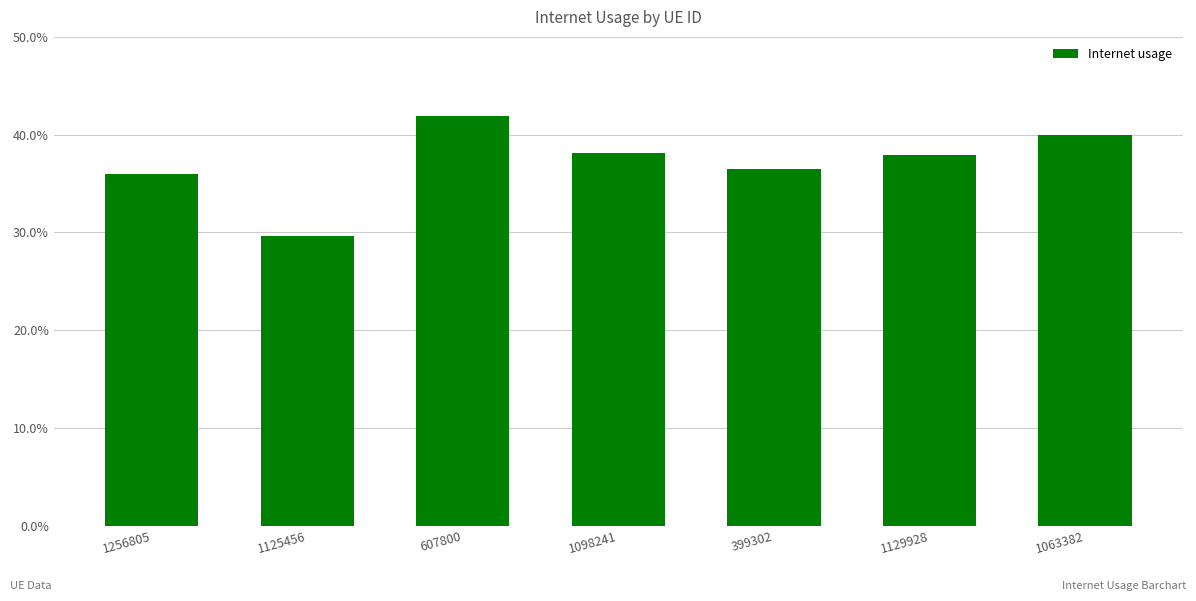

What is the difference between the maximum and minimum values?

0.1